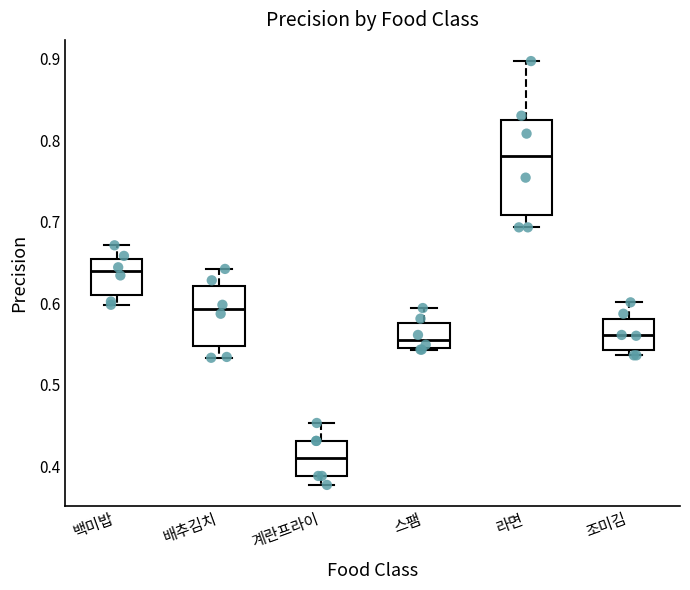

Which box is the tallest, from its lower edge to its upper edge?

라면